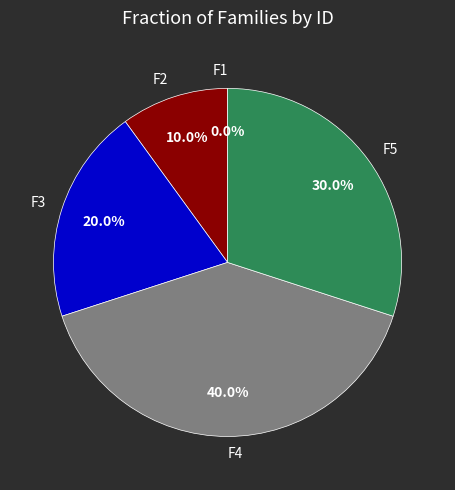

Count the number of slices in the pie.

5